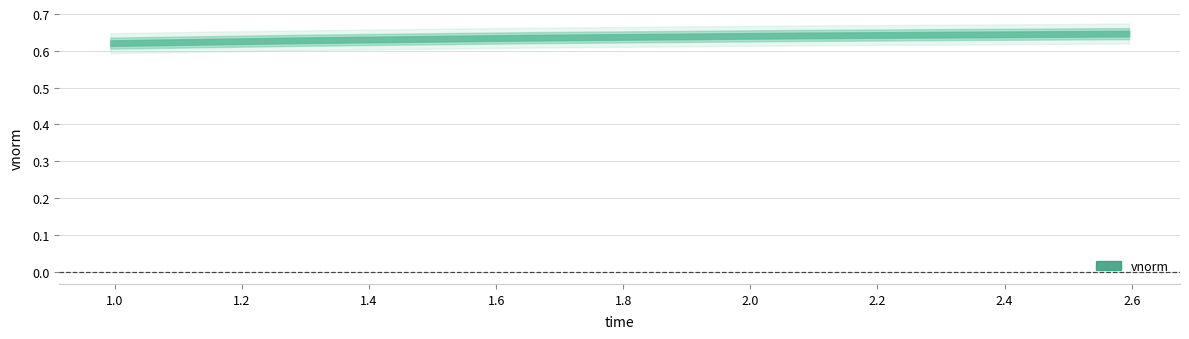

Is it true that the value at 0 is 1.0?

False